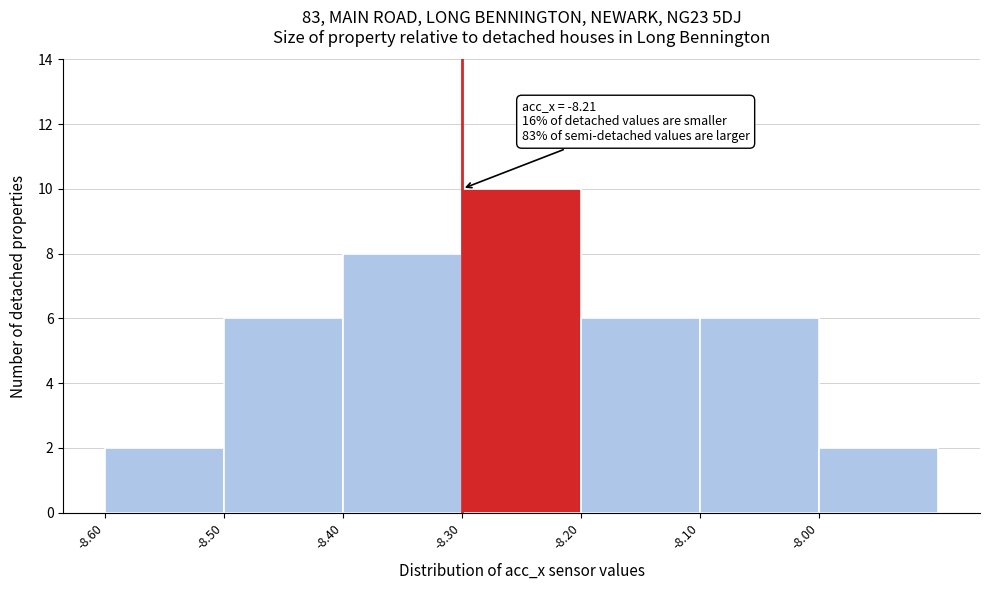

Over which range of the x-axis is the bar tallest?

-8.3 to -8.2